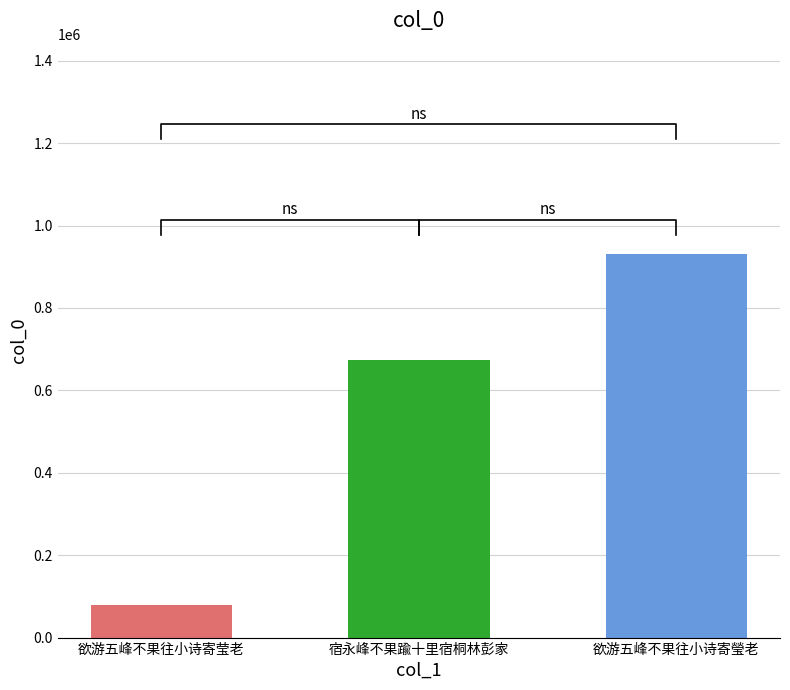

Approximately how many times larger is the value at 欲游五峰不果往小诗寄莹老 compared to 欲游五峰不果往小诗寄瑩老?

0.1